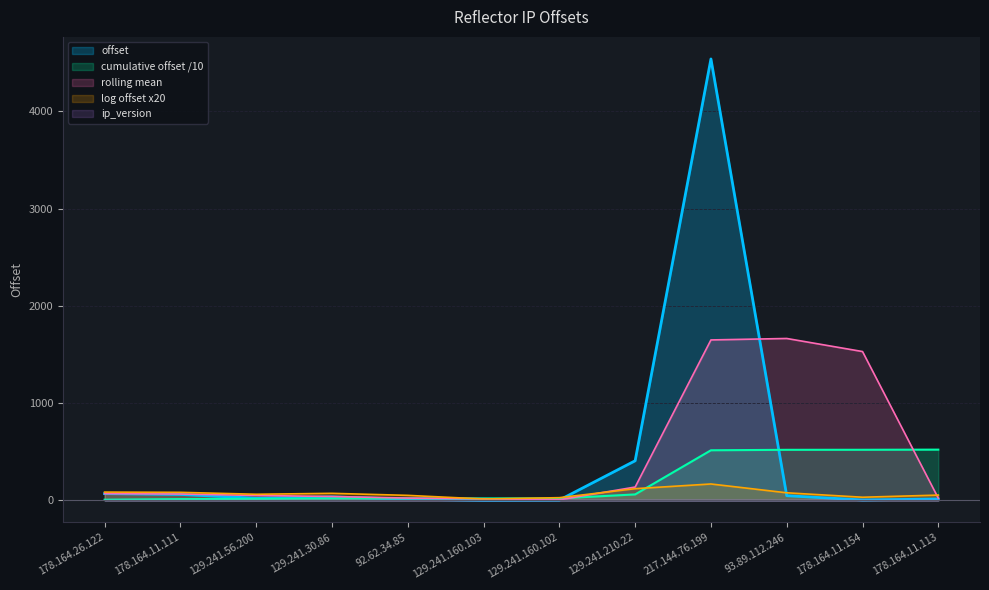

How many data points does each series have?

12